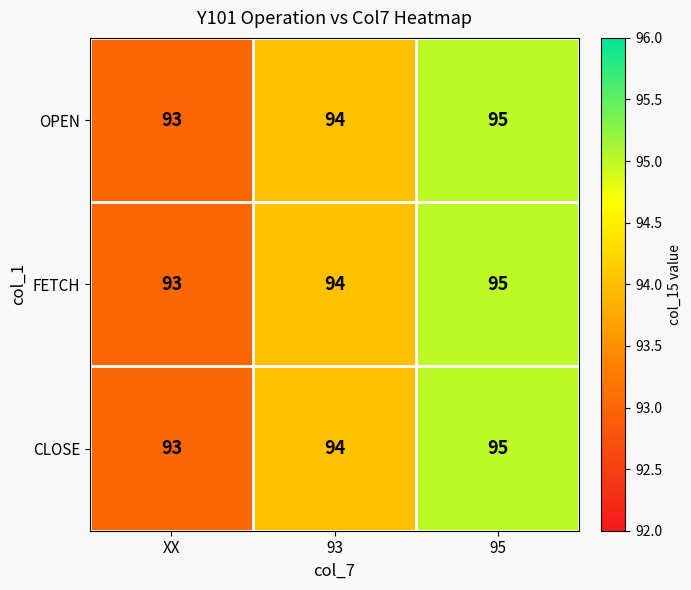

At which category is the sum across all series the highest?

95